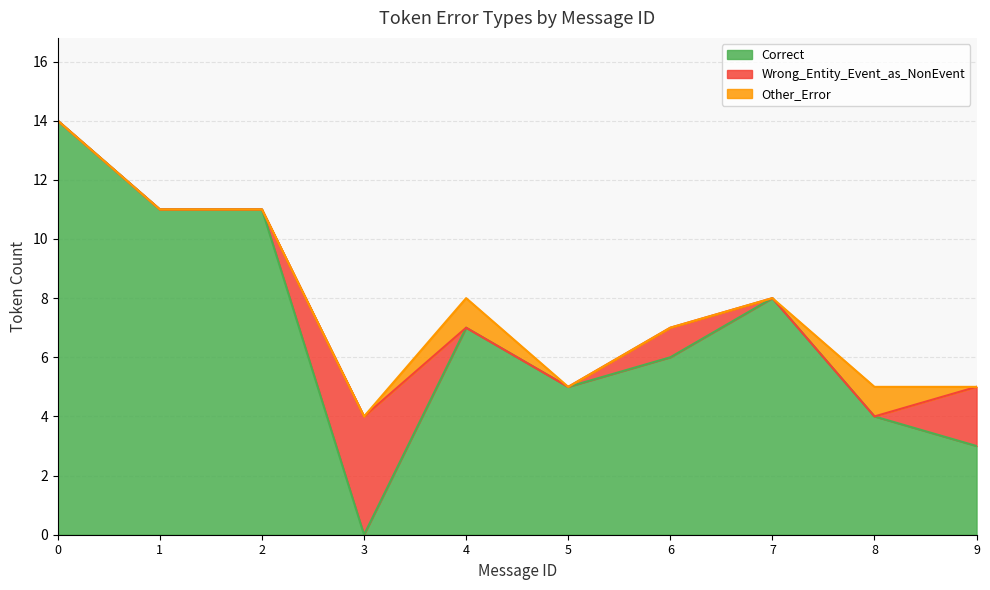

True or false: Correct has more than 1 points higher than both neighbors.

True